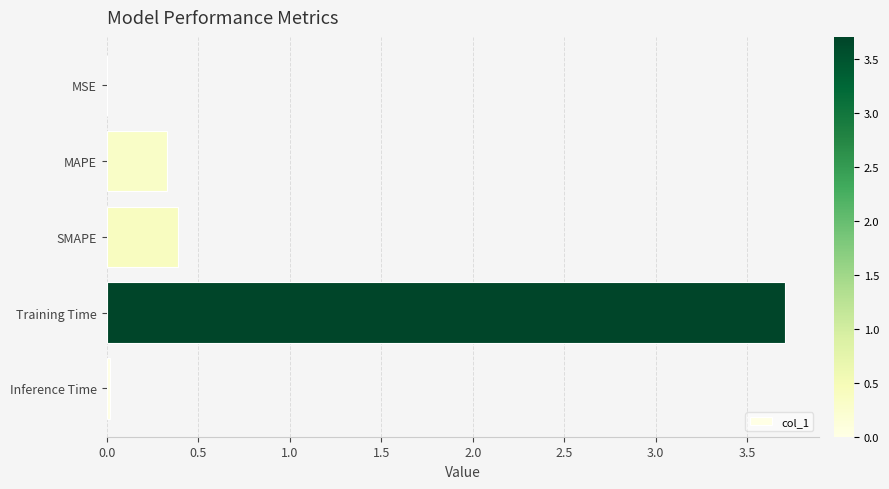

What is the change in value from MAPE to Training Time?

+3.4